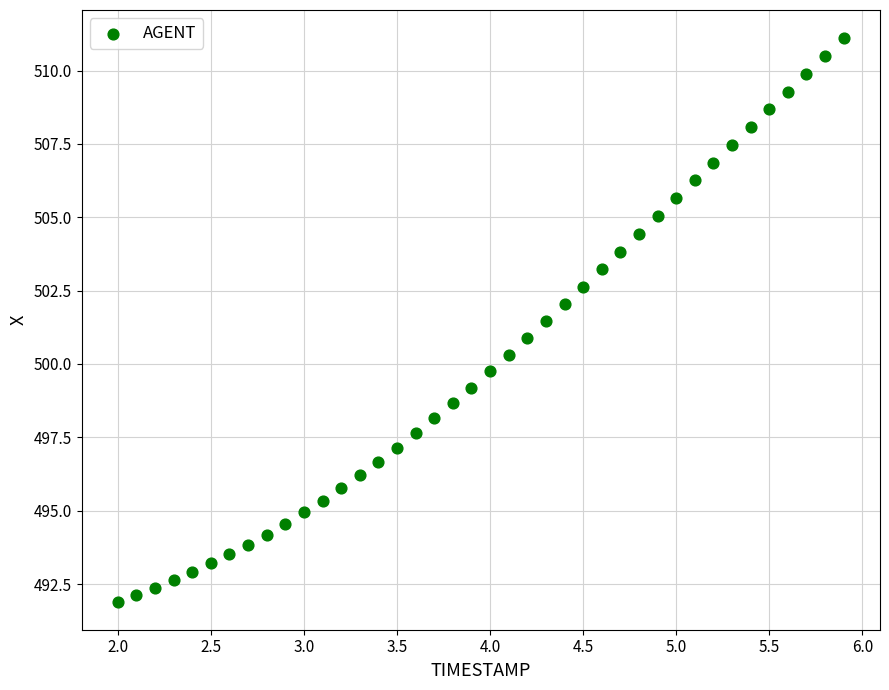

What is the range of X values (max minus min)?

3.9